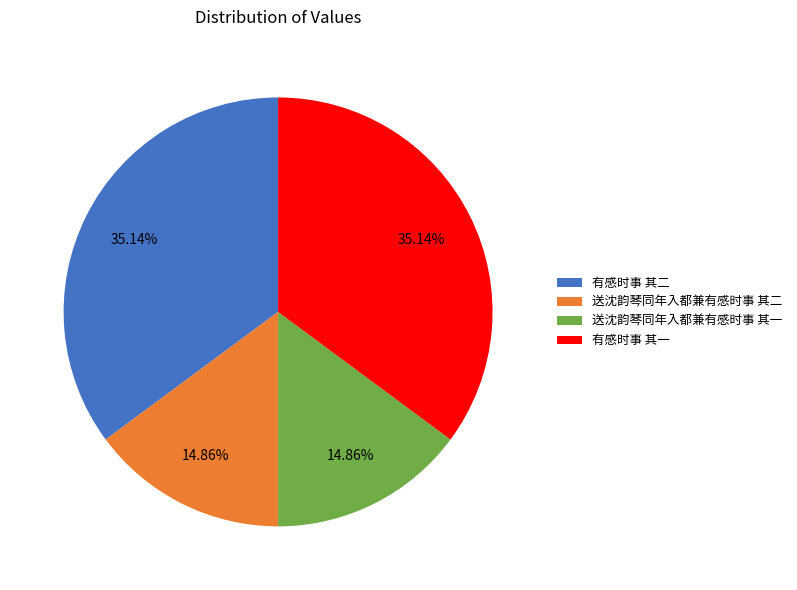

What is the ratio of the value at 送沈韵琴同年入都兼有感时事 其一 to the value at 送沈韵琴同年入都兼有感时事 其二?

1.0